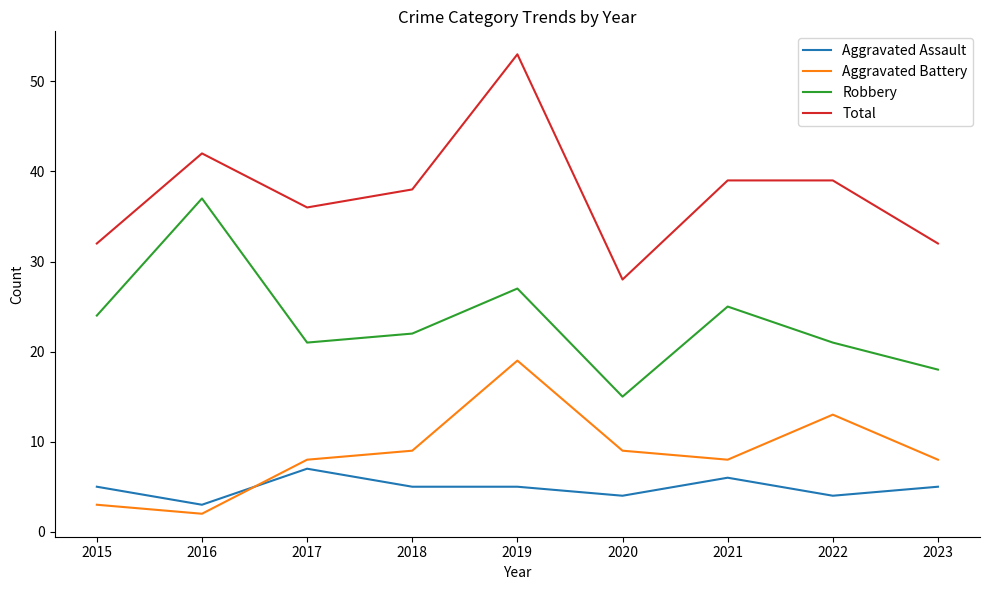

What is the difference between the Aggravated Battery values at 2016 and 2018?

7